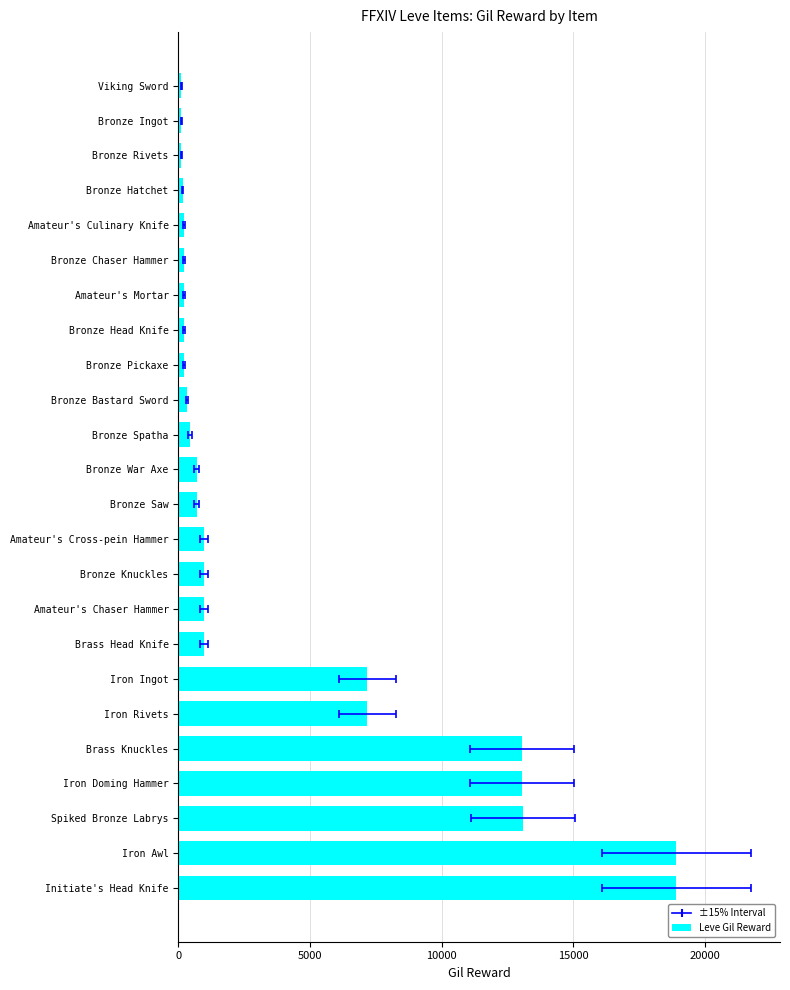

What is the difference between the maximum and minimum values?

18800